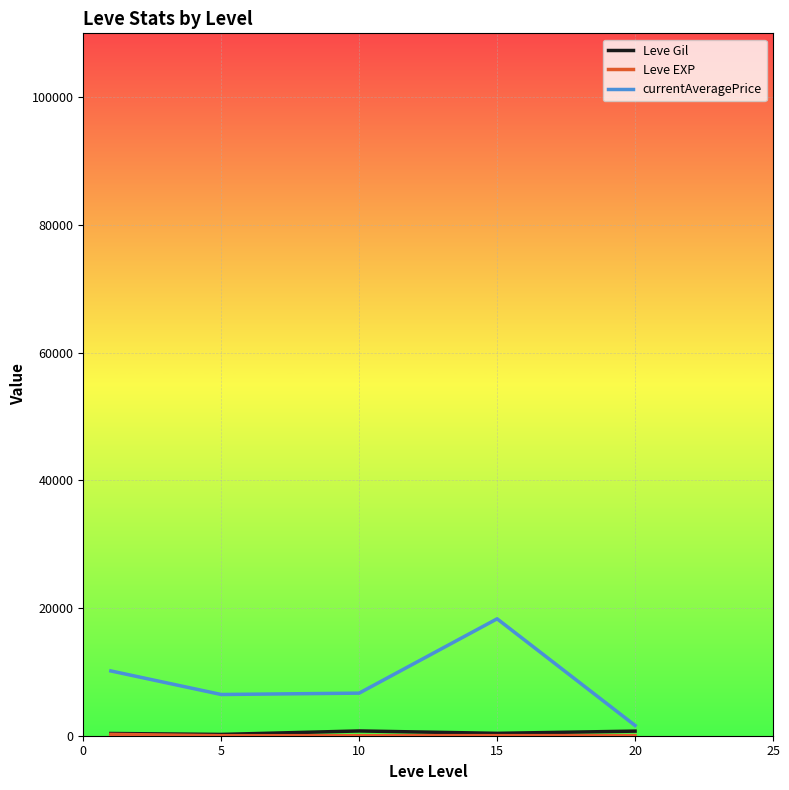

Which series has the largest total across all categories?

currentAveragePrice